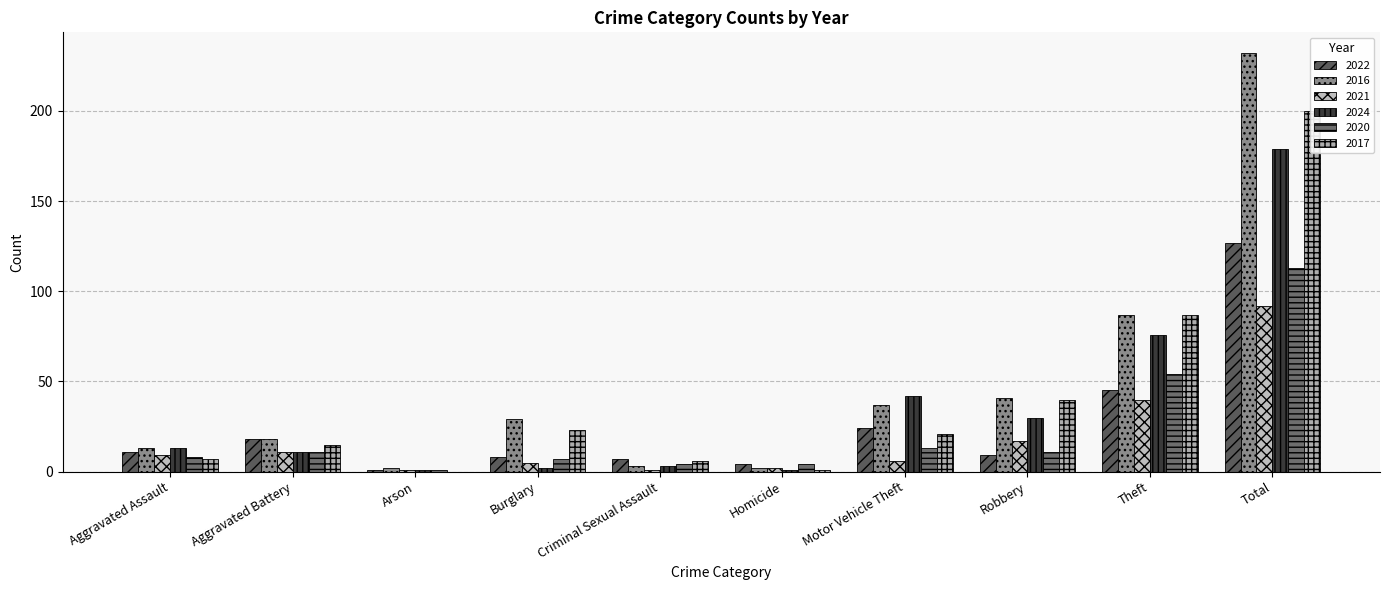

Which series has the widest spread of values?

2016